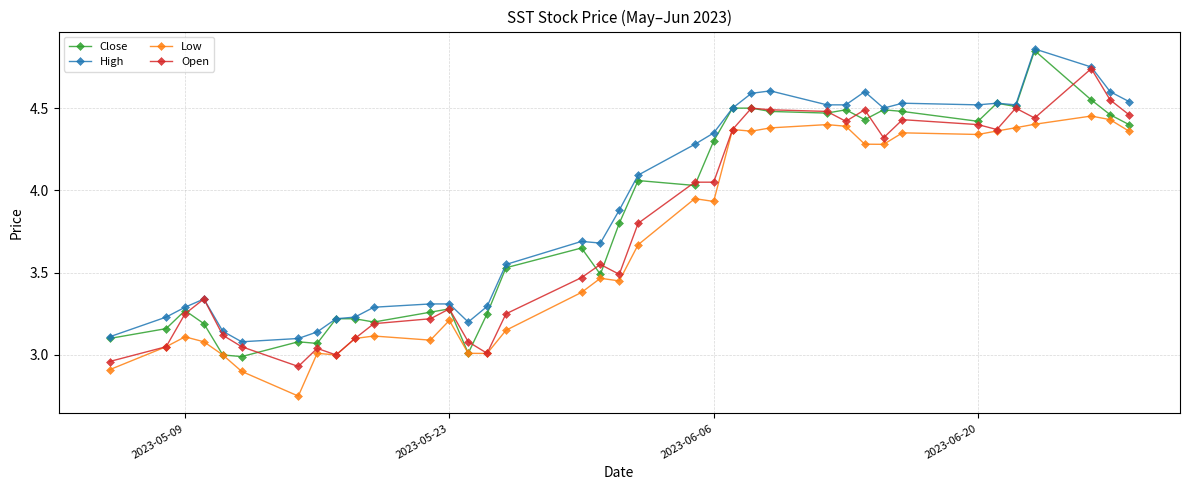

At how many categories does at least one series exceed 4?

18